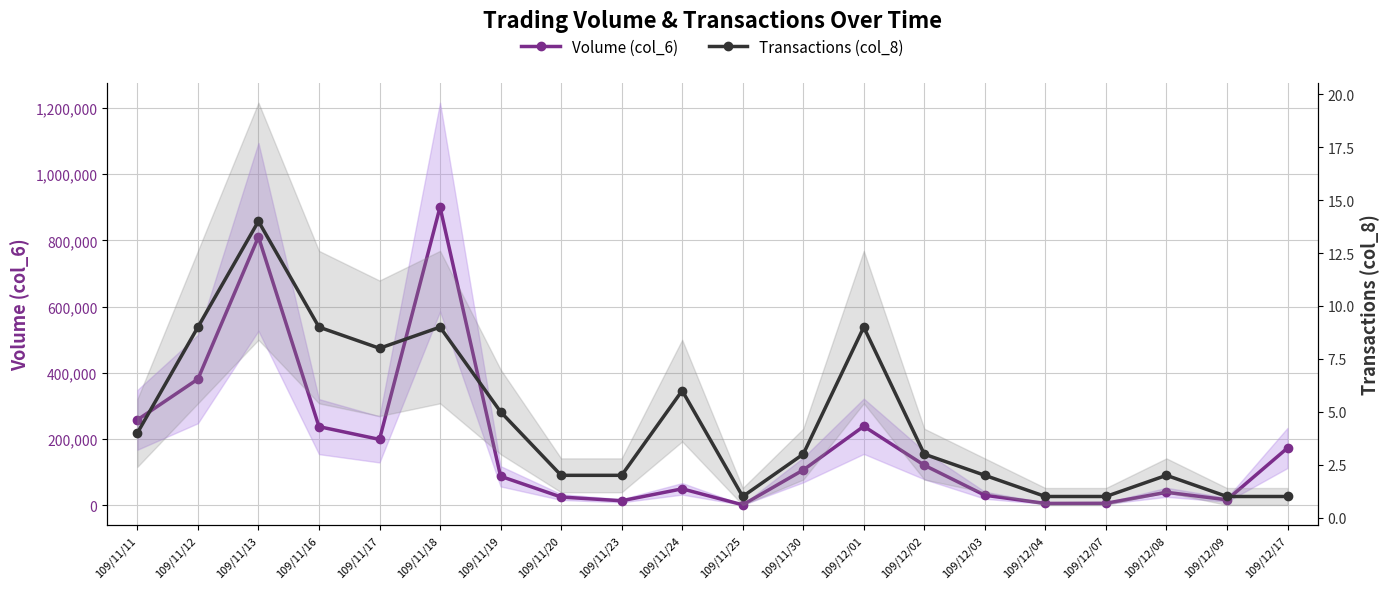

What is the label of the 8th point from the right?

109/12/01